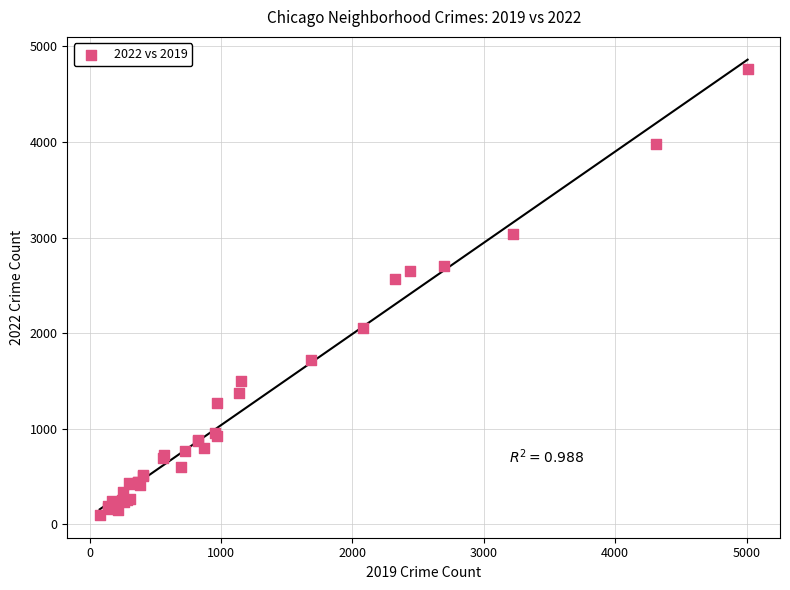

What Y value in the scatter plot is closest to 2430?

2566